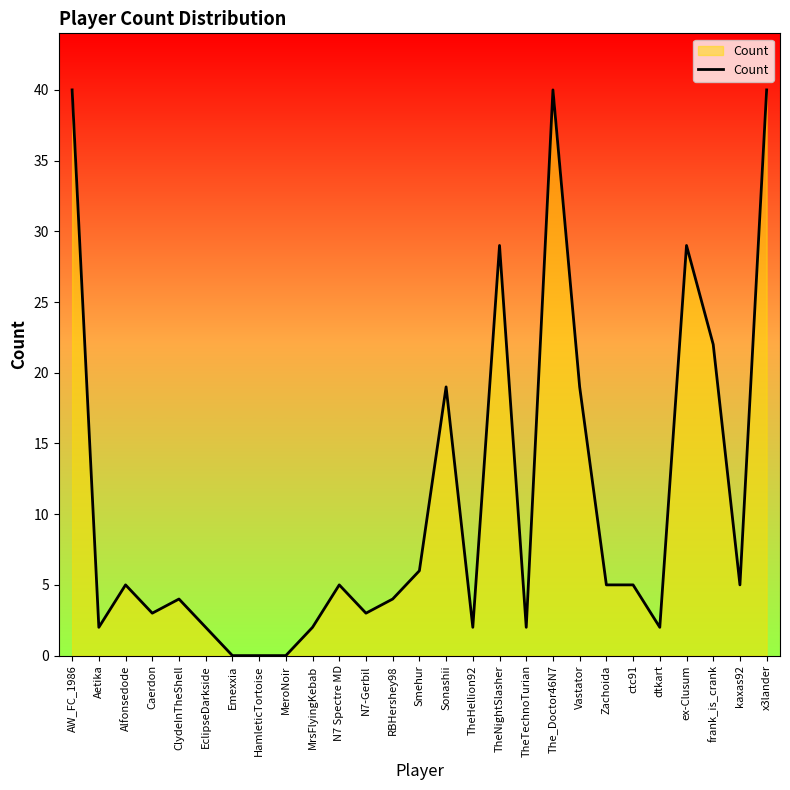

True or false: there are more than 0 points higher than both neighbors.

True